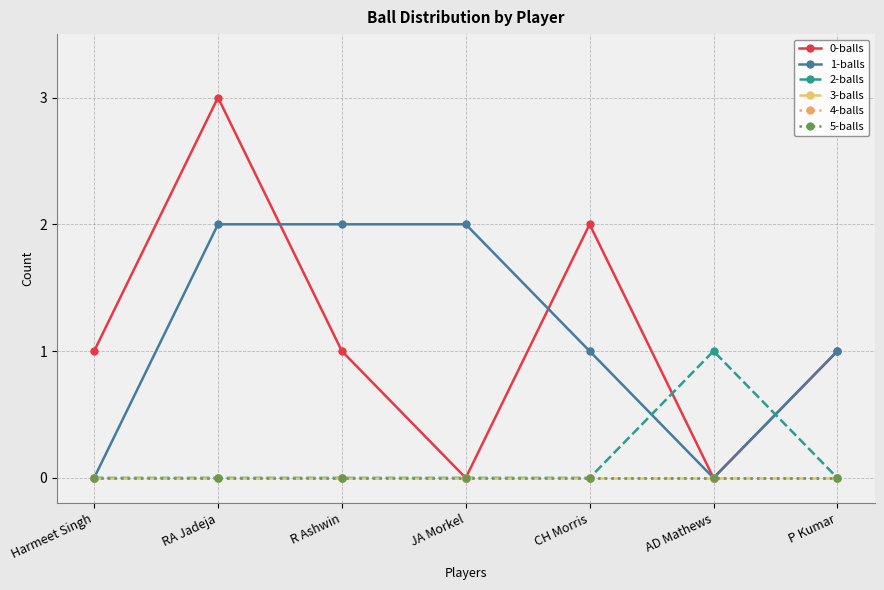

What position from the left is Harmeet Singh?

1